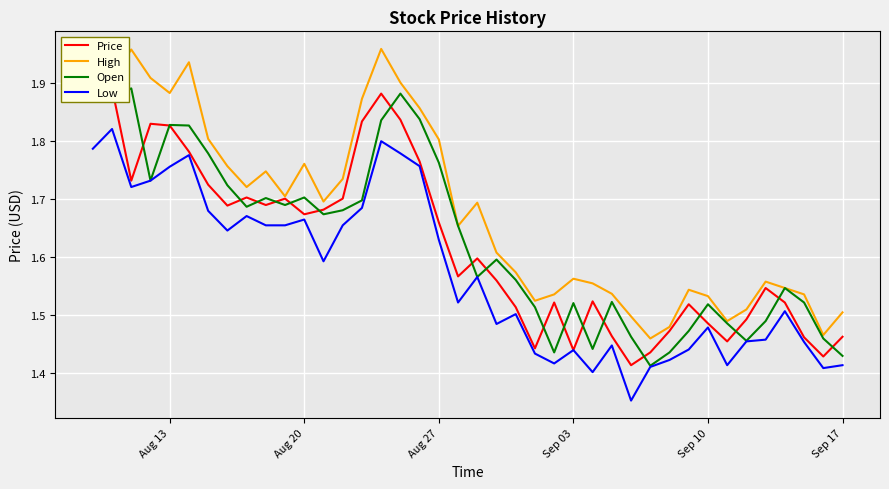

True or false: Low and High cross at least once.

False